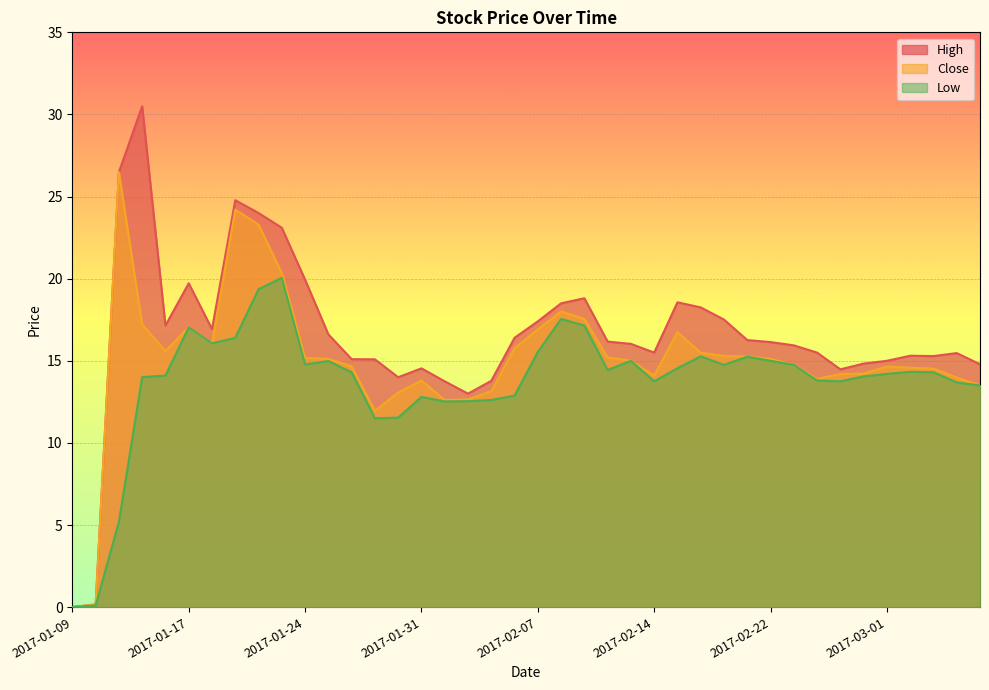

Which series changed the most between 2017-02-17 and 2017-03-02?

High